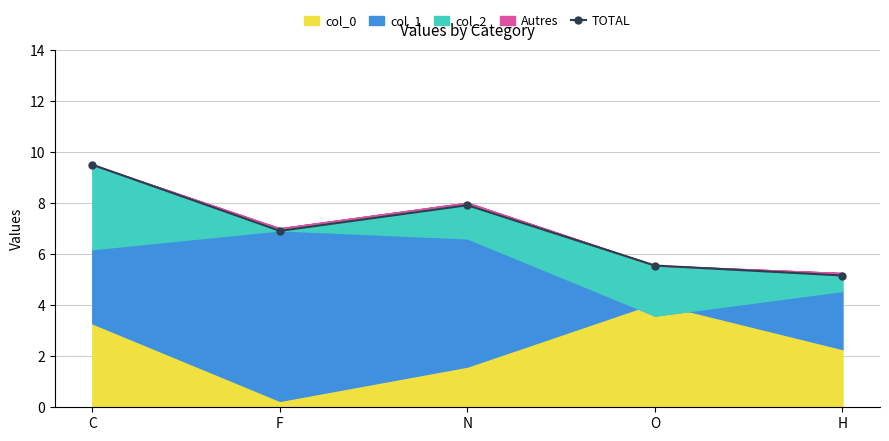

Rank the categories by value from lowest to highest.

H, O, F, N, C